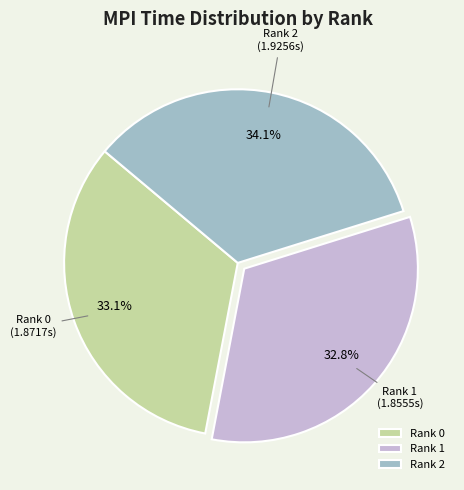

Count the number of slices in the pie.

3